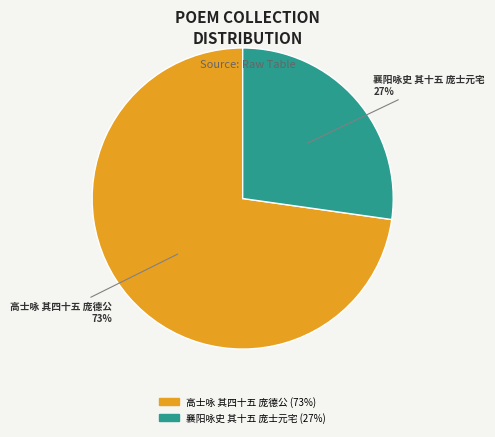

Is 高士咏 其四十五 庞德公 the majority of the pie?

Yes